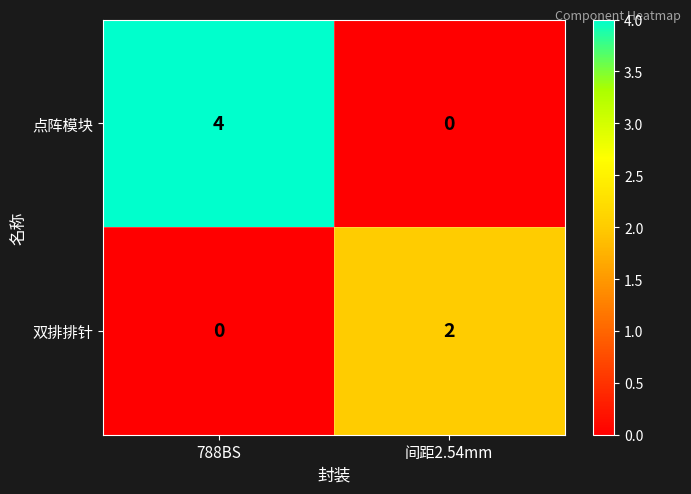

Reading left to right, list all the values displayed in this chart.

点阵模块: 788BS=4	间距2.54mm=0
双排排针: 788BS=0	间距2.54mm=2